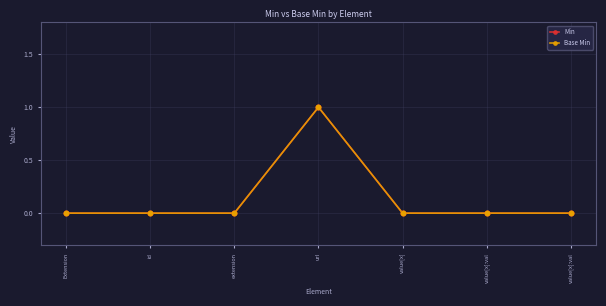

At which category is the sum across all series the highest?

url